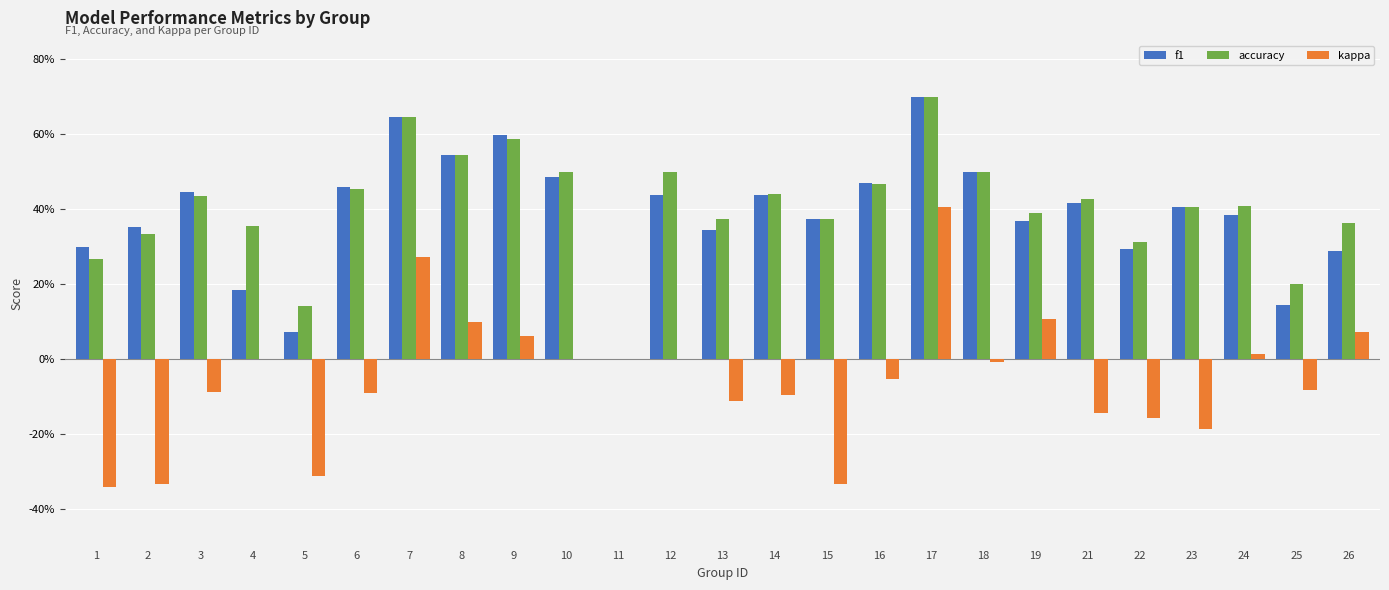

The accuracy series shows 0.2 at 13. True or false?

False